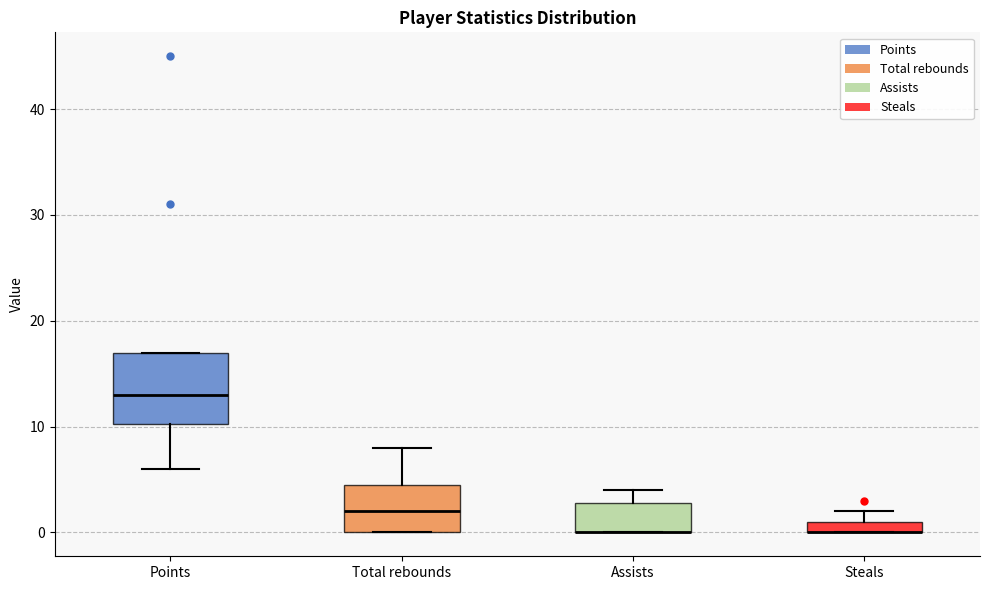

Where is the lower edge of the box for Assists on the y-axis? The values are not printed on the chart, so give them approximately, as read against the axis.

0